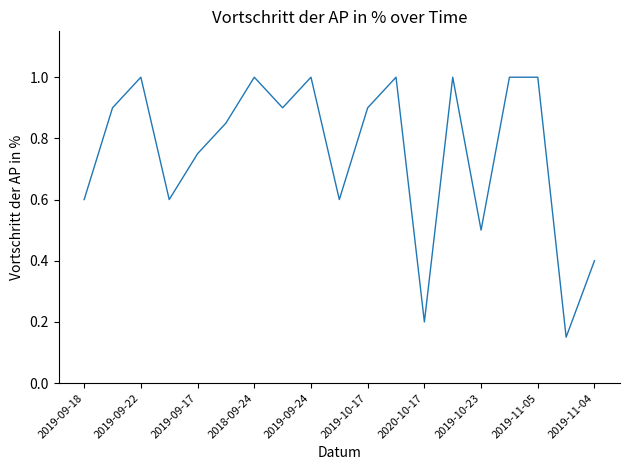

What is the maximum value shown in the chart?

1.0